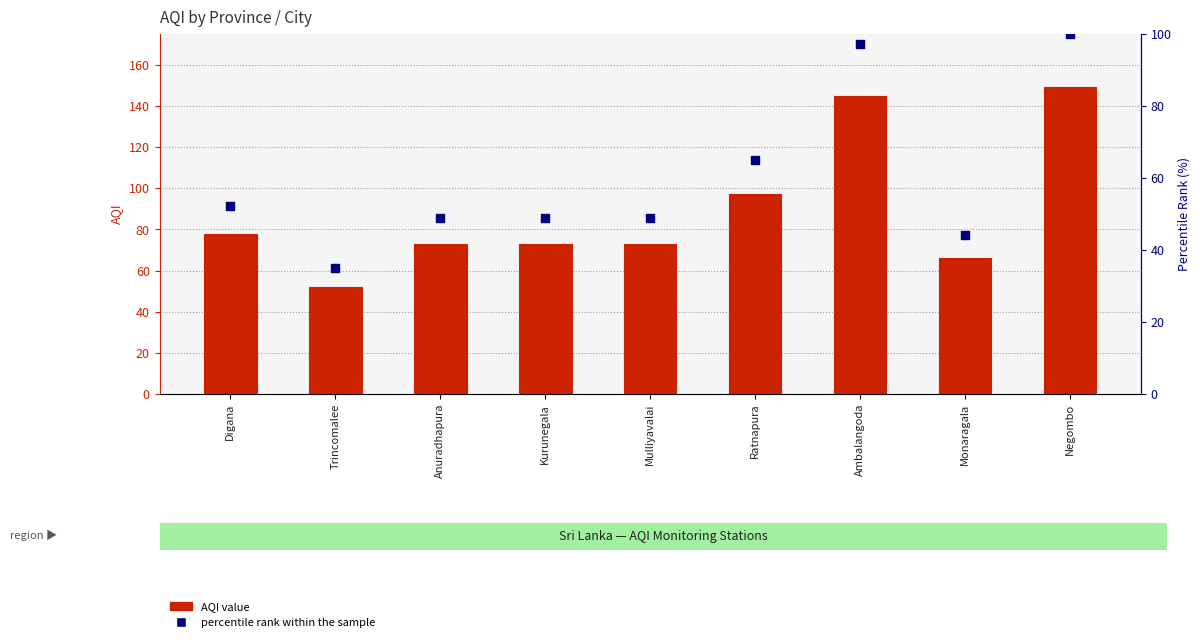

At which category is the sum across all series the highest?

Negombo